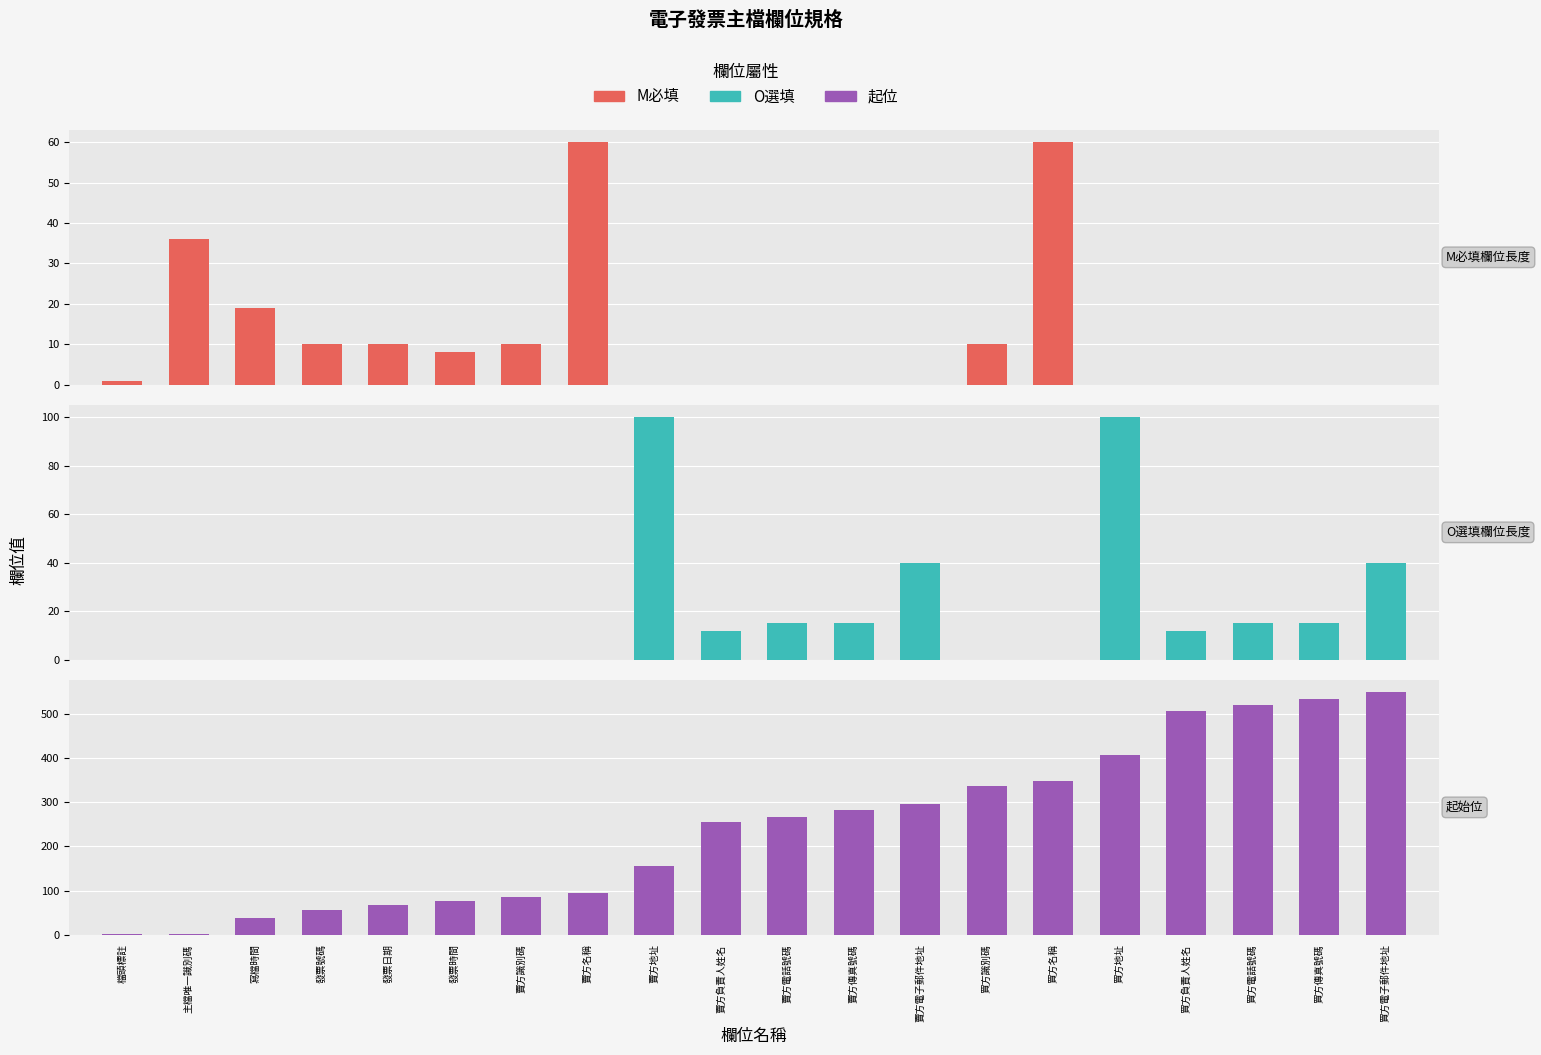

At which label is 欄位長度(M) closest to 30?

主檔唯一識別碼